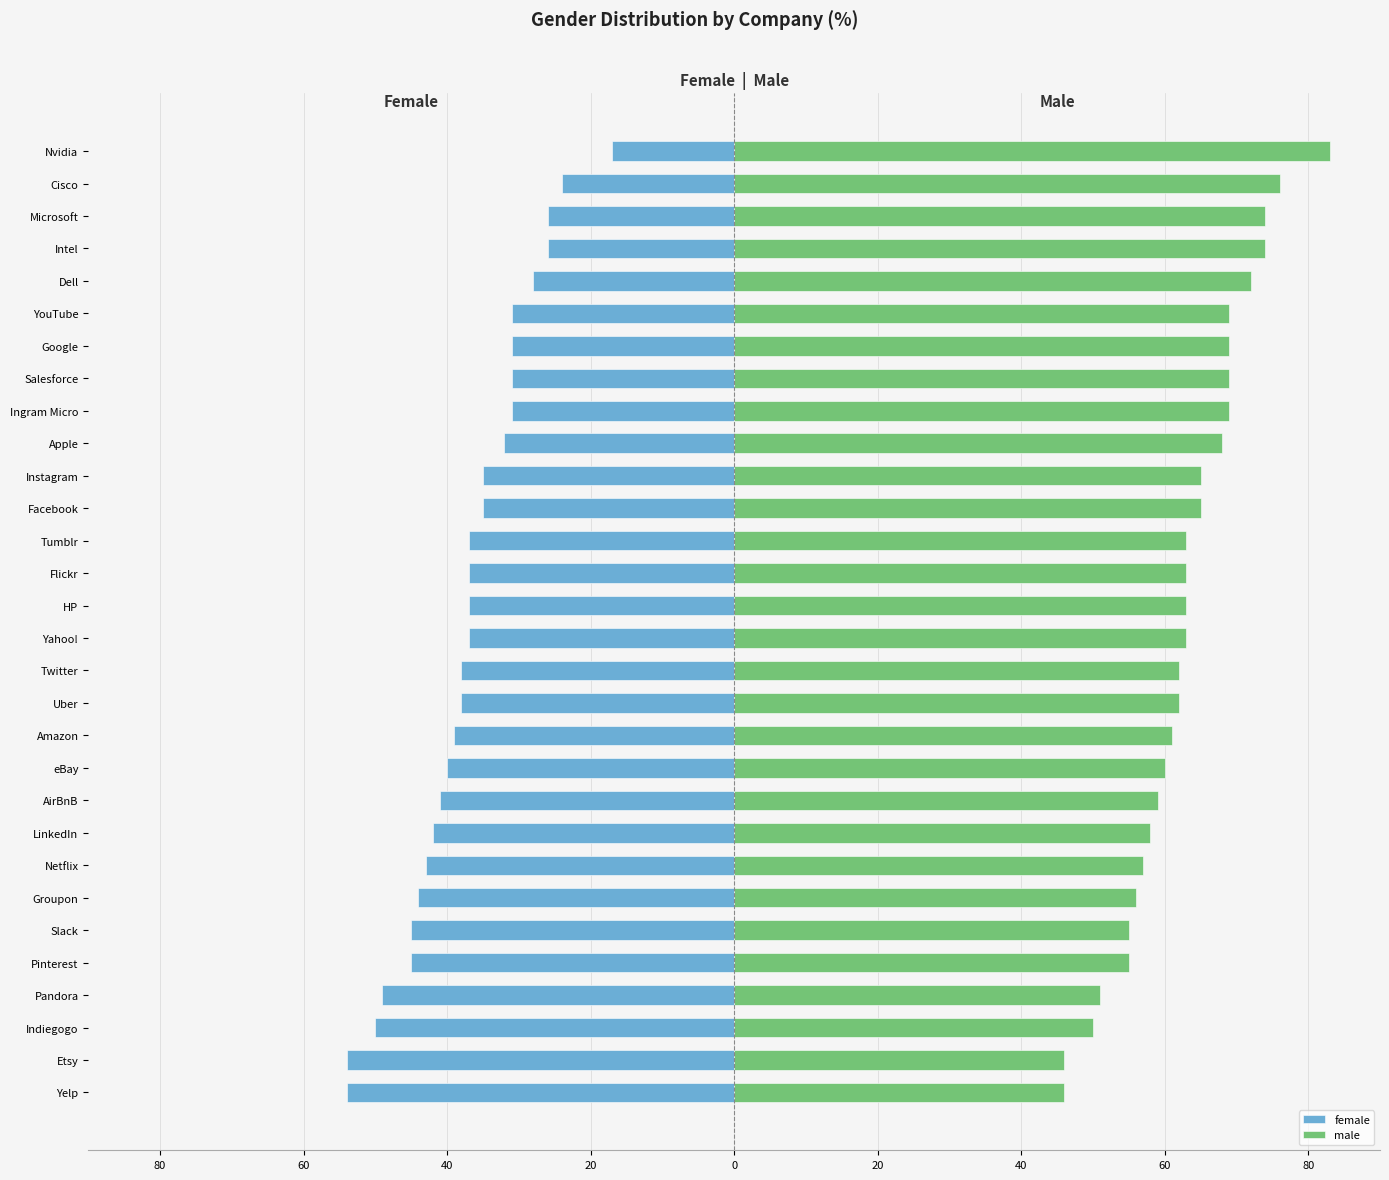

Rank the series at LinkedIn from highest to lowest value.

male, female